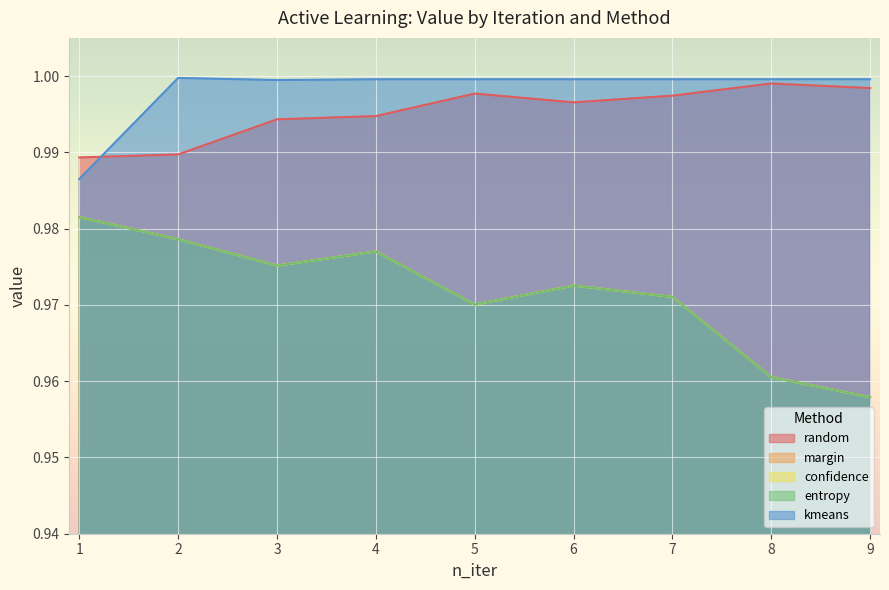

Where is the first local maximum for confidence?

4